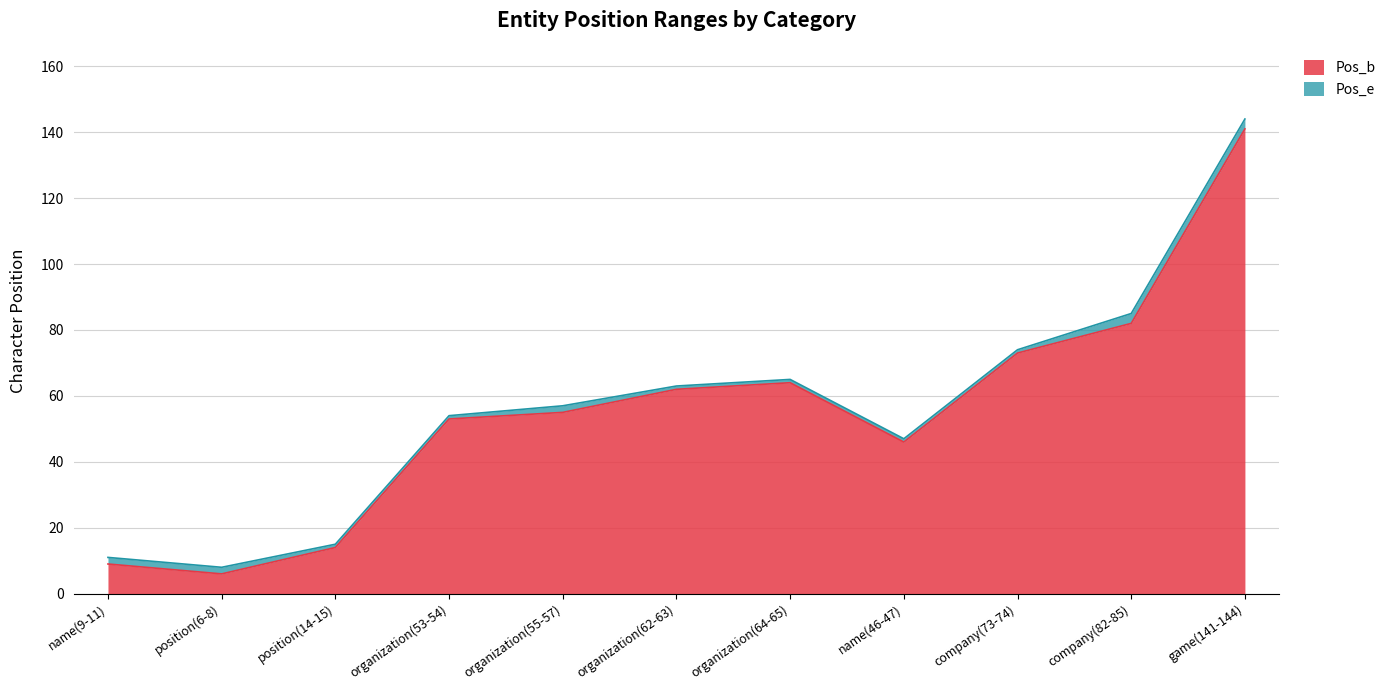

What is the minimum value shown in the chart?

6